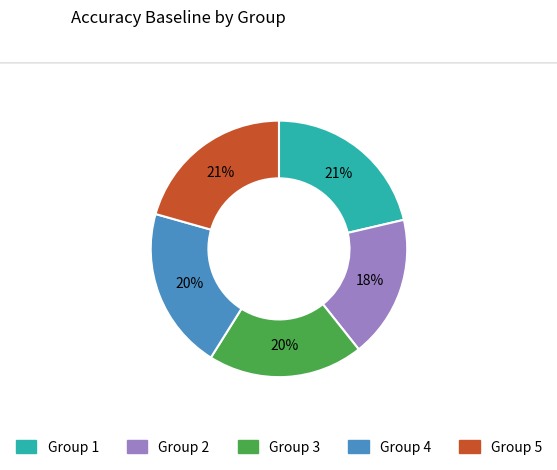

Is there a majority slice in this chart?

No